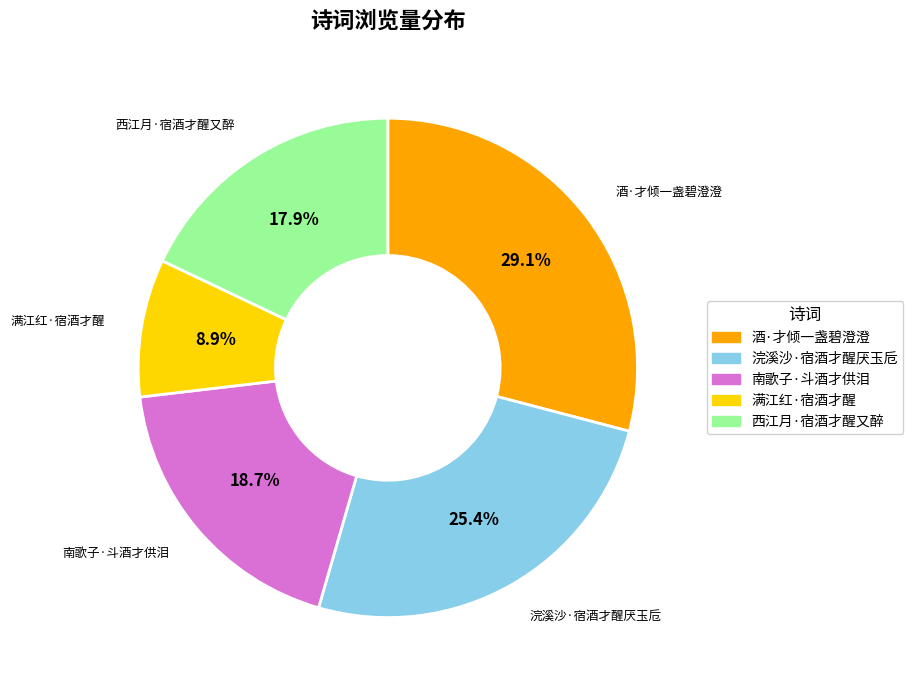

To the nearest percent, what is the average slice percentage?

20%